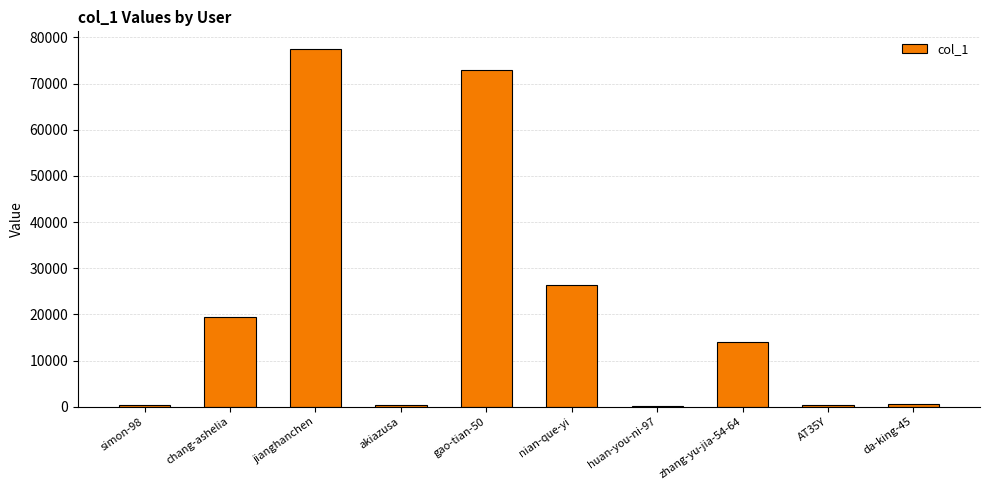

True or false: the data shows 19400 at chang-ashelia.

True